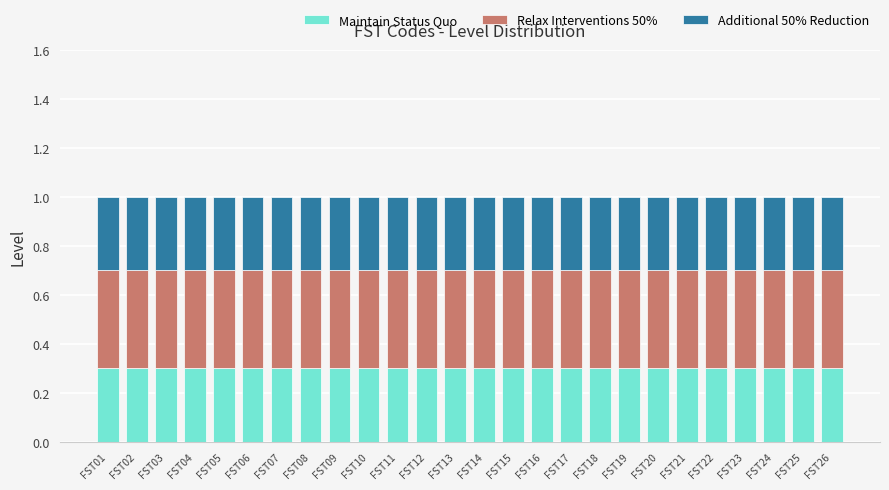

What is the sum of all Maintain Status Quo values?

7.8